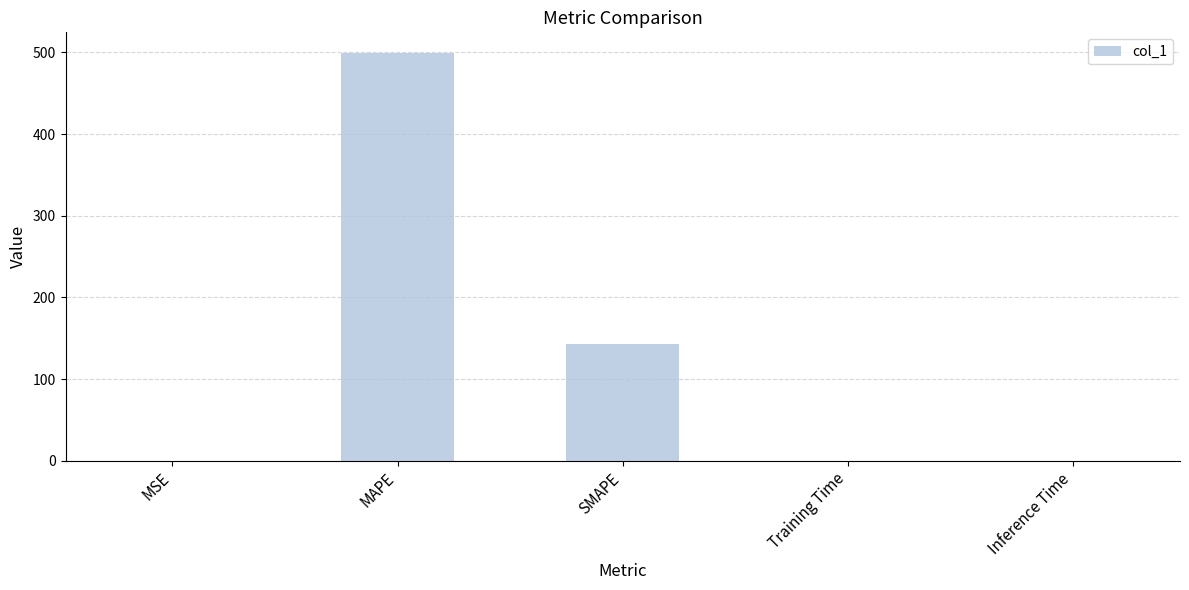

Which label corresponds to the largest value in the chart?

MAPE